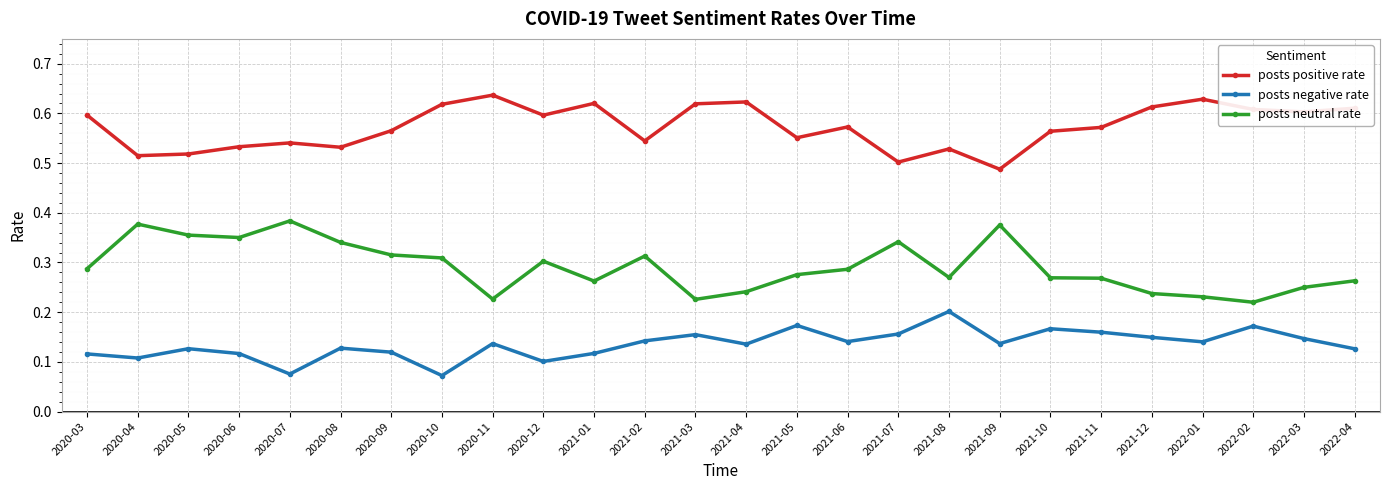

True or false: posts negative rate and posts positive rate cross at least once.

False